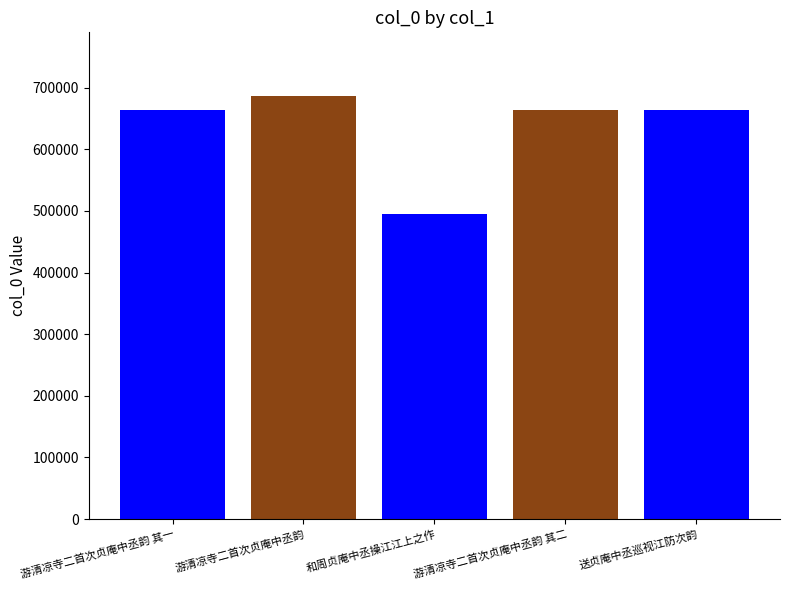

Read the value at 和周贞庵中丞操江江上之作.

494634